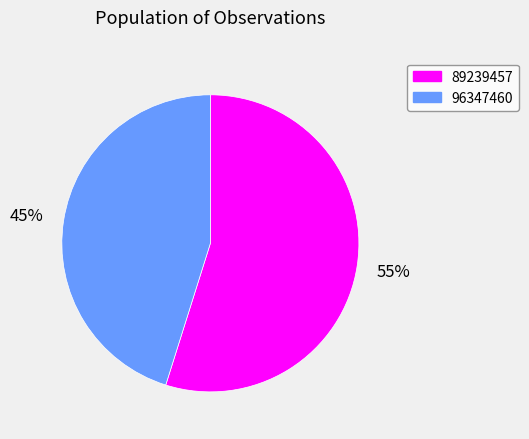

Is the sum of 96347460 and 89239457 greater than half?

Yes